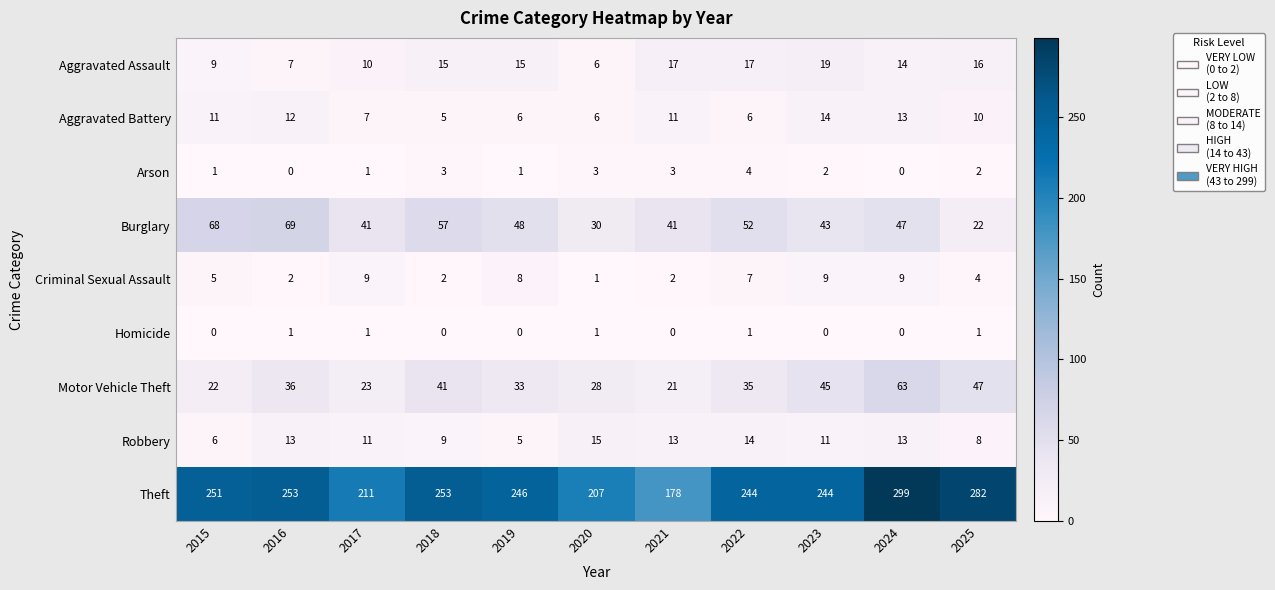

How many distinct data groups are displayed?

9